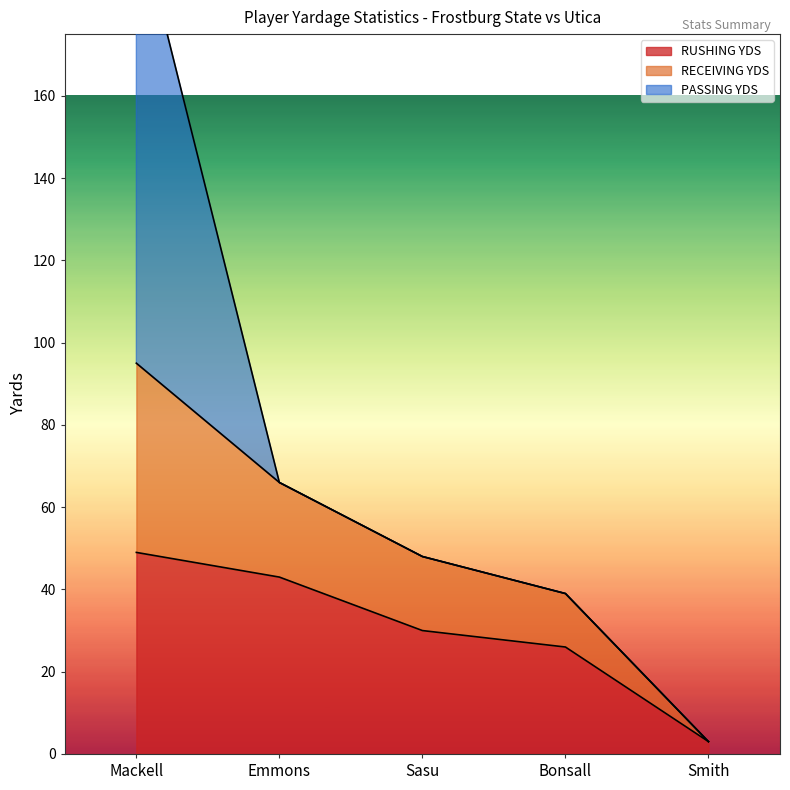

How many lines are shown in the chart?

3